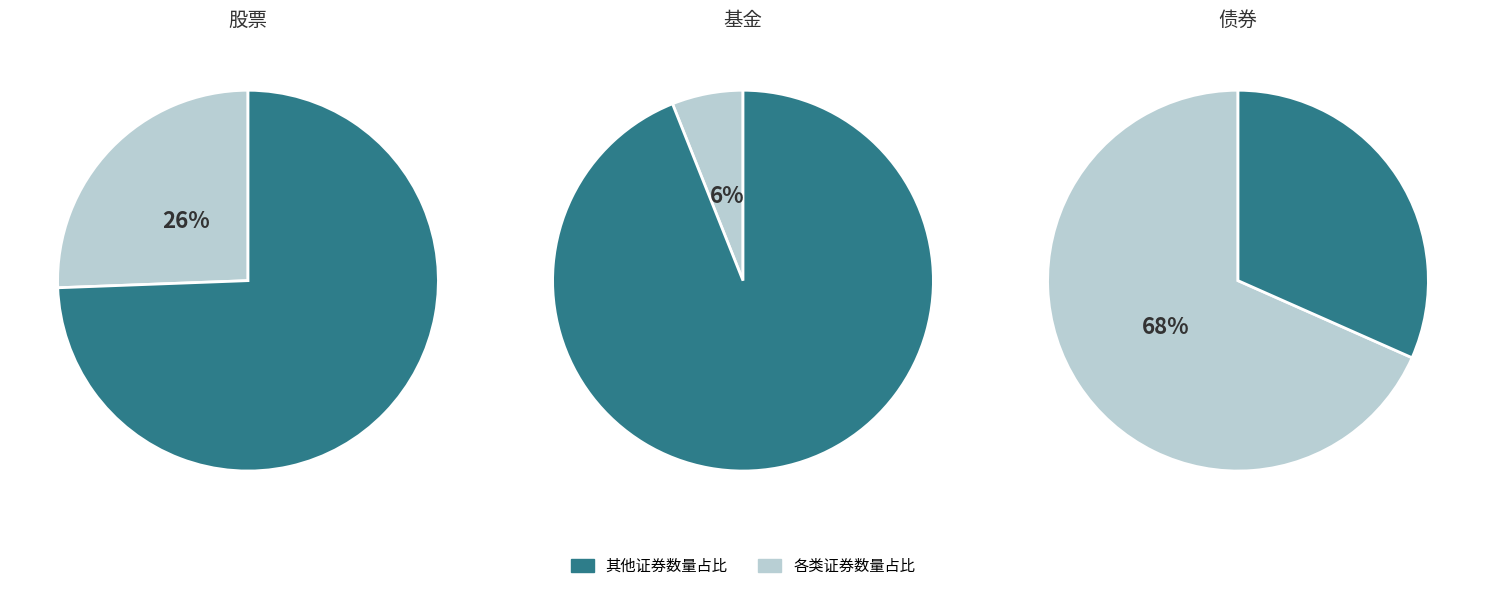

What percentage is the 基金 slice, to the nearest percent?

6%